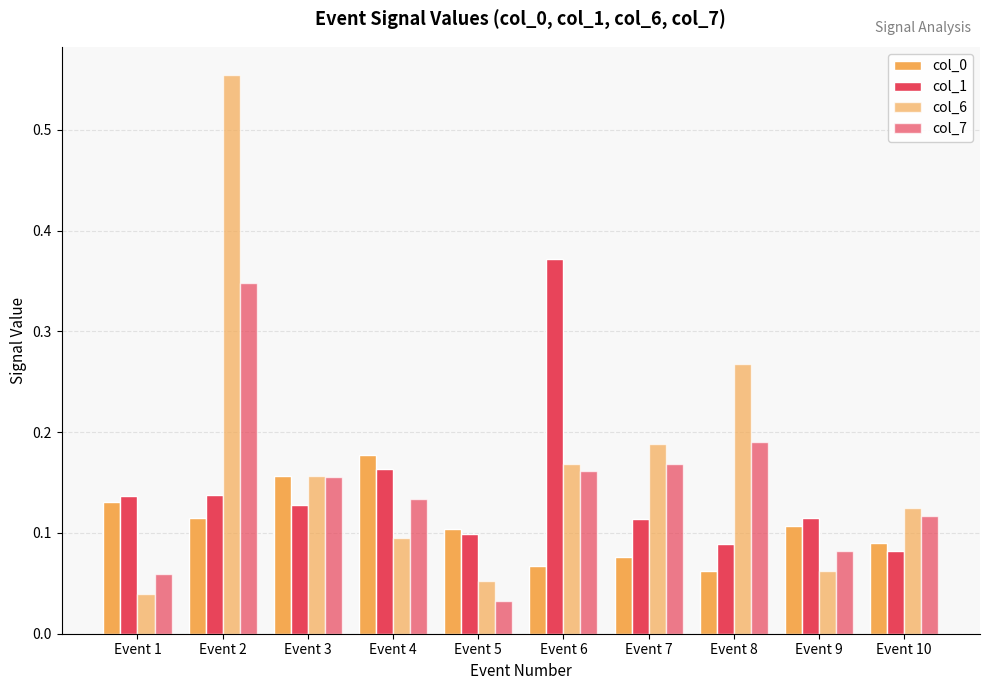

Read the col_0 value at Event 9.

0.1